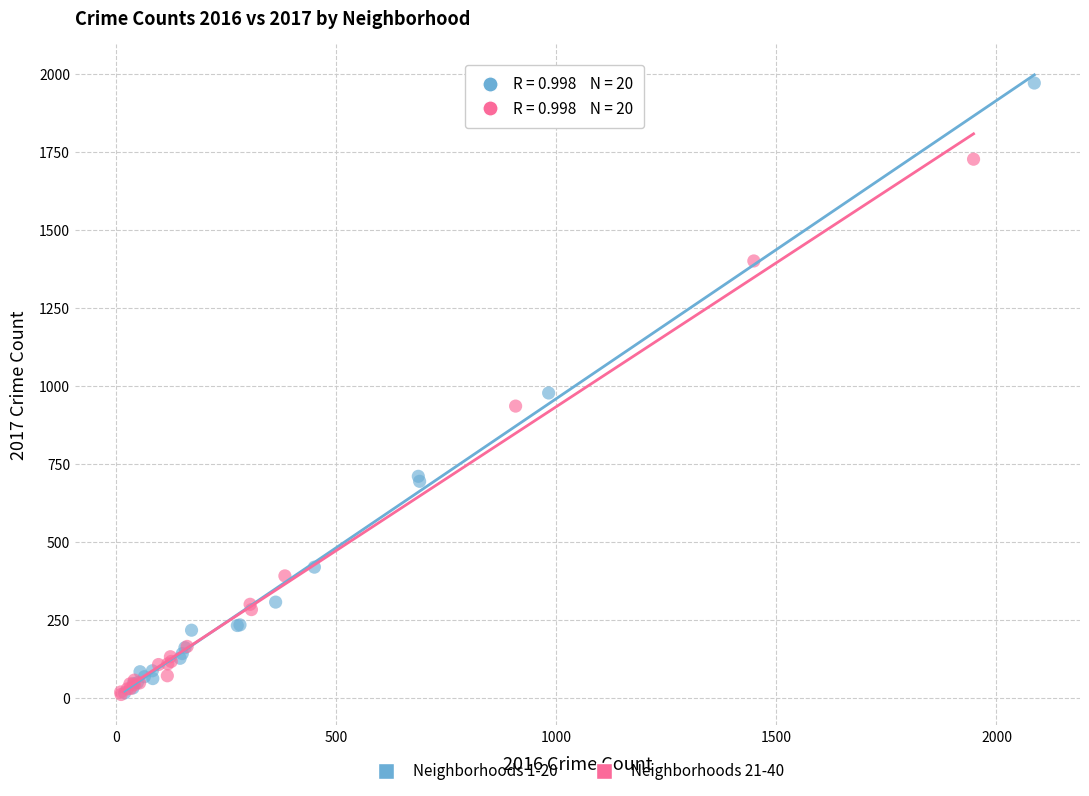

What are all the series names shown in the legend?

Neighborhoods 1-20, Neighborhoods 21-40